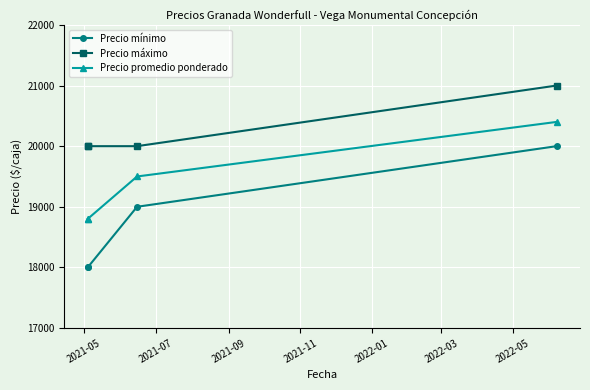

How many values in the Precio mínimo series exceed 19000?

1